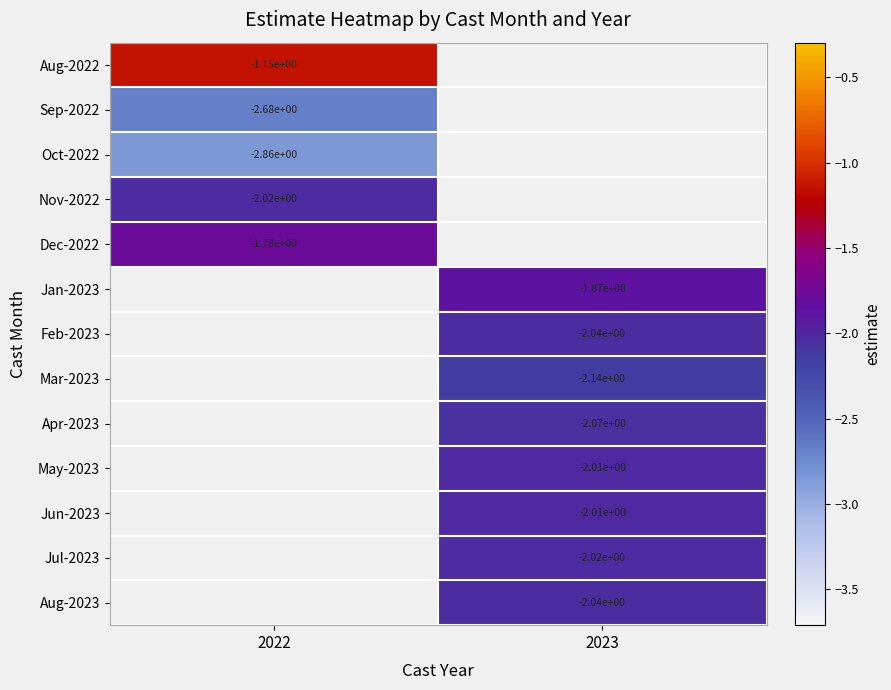

The value of Feb-2023 at 2023 is -3.6. True or false?

False